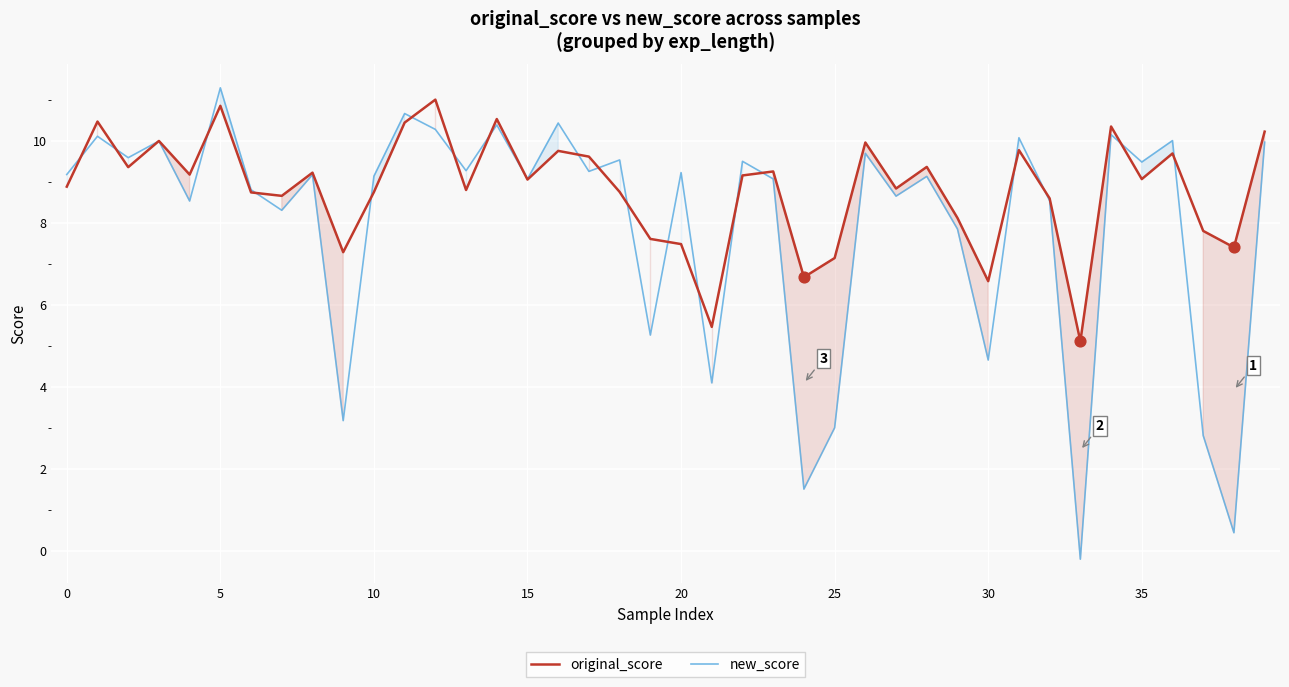

Which series contains the highest Y value?

new_score